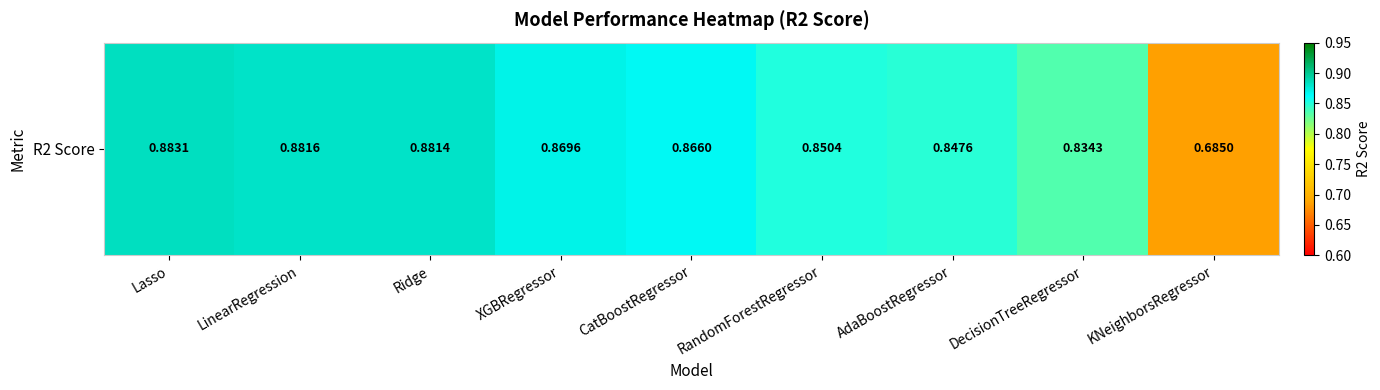

Which label corresponds to the largest value in the chart?

Lasso